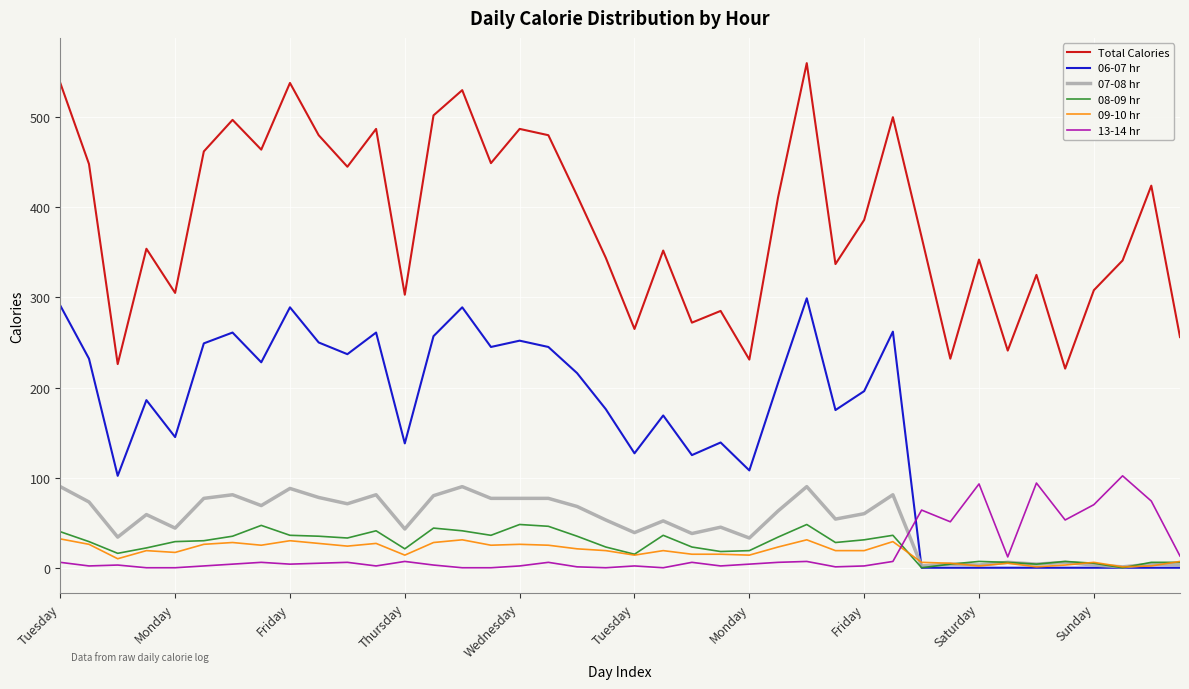

Count the number of categories in the chart.

40